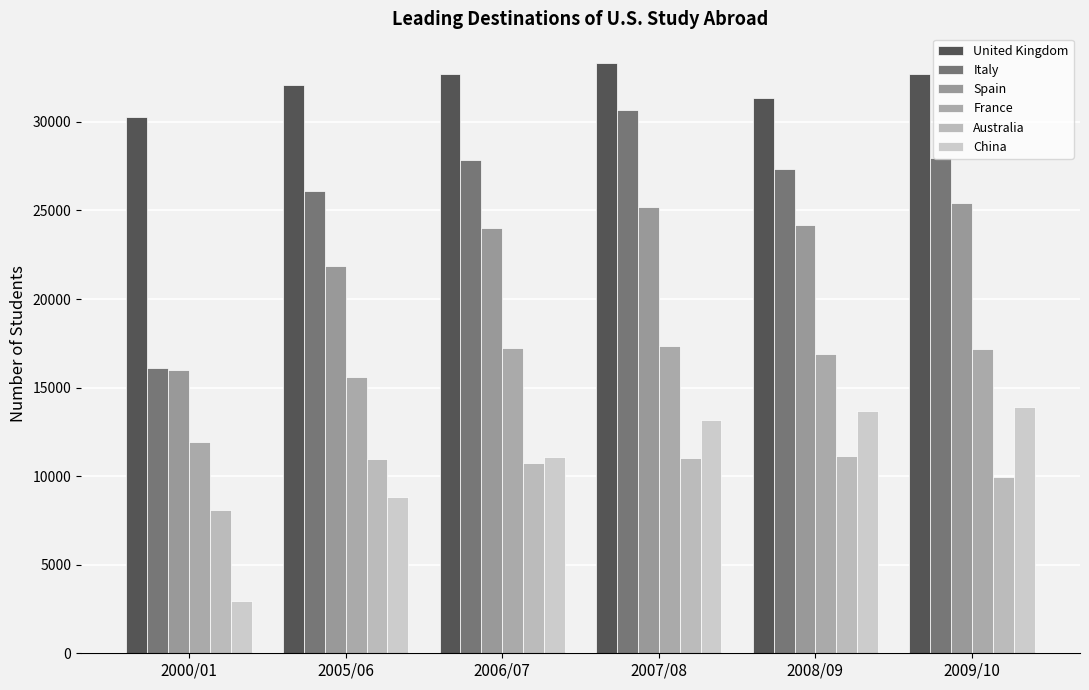

What value does the China series have at 2000/01, to the nearest 10?

2940